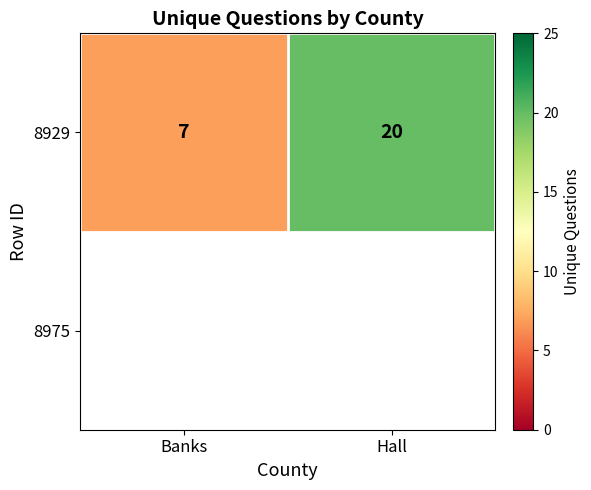

Rank the categories by value from lowest to highest.

Banks, Hall